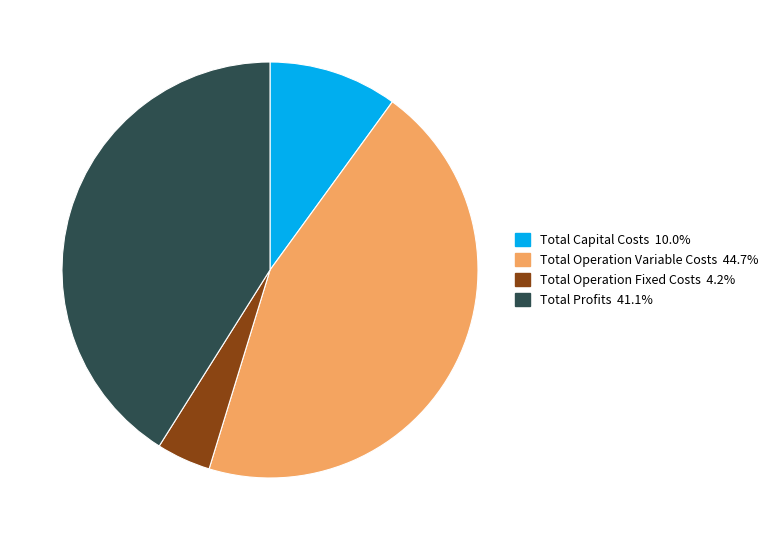

What is the ratio of the value at Total Profits to the value at Total Operation Fixed Costs?

9.7